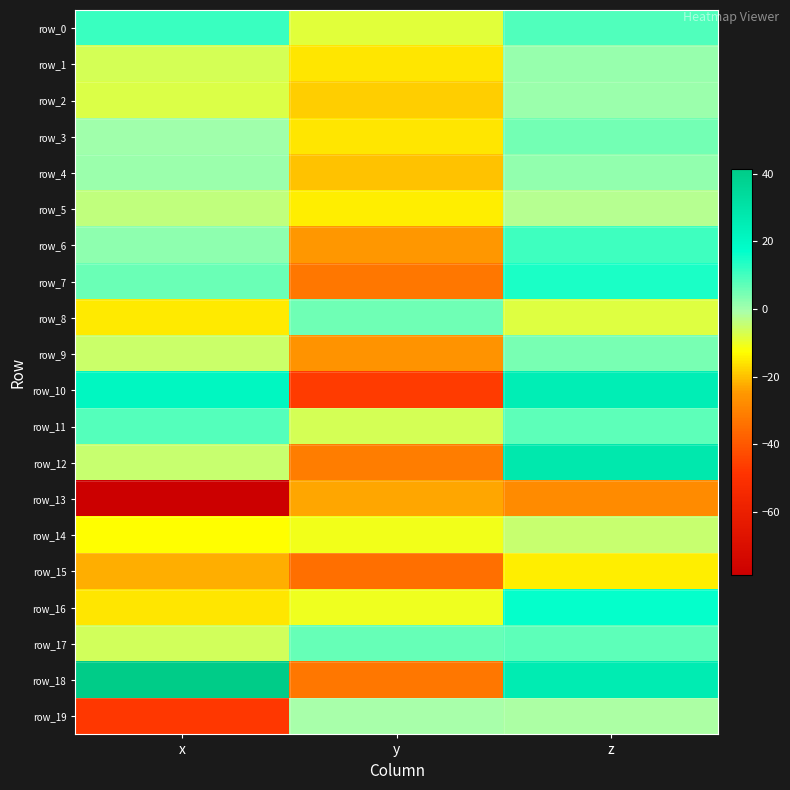

Reading left to right, list all the values displayed in this chart.

row_0: x=11.1	y=-8.8	z=8.7
row_1: x=-6.6	y=-15.9	z=1.0
row_2: x=-7.6	y=-18.4	z=0.6
row_3: x=0.2	y=-15.6	z=4.9
row_4: x=0.9	y=-20.1	z=1.5
row_5: x=-4.1	y=-14.5	z=-2.4
row_6: x=2.2	y=-25.0	z=10.5
row_7: x=6.1	y=-32.4	z=14.2
row_8: x=-15.4	y=5.5	z=-8.3
row_9: x=-5.4	y=-25.8	z=4.7
row_10: x=21.2	y=-46.4	z=25.3
row_11: x=8.4	y=-6.6	z=7.4
row_12: x=-4.9	y=-31.2	z=27.8
row_13: x=-78.8	y=-23.1	z=-27.9
row_14: x=-12.7	y=-10.9	z=-4.7
row_15: x=-22.2	y=-34.6	z=-14.7
row_16: x=-15.8	y=-10.6	z=16.9
row_17: x=-6.4	y=6.3	z=7.5
row_18: x=41.4	y=-32.3	z=26.0
row_19: x=-47.5	y=-0.8	z=-1.0